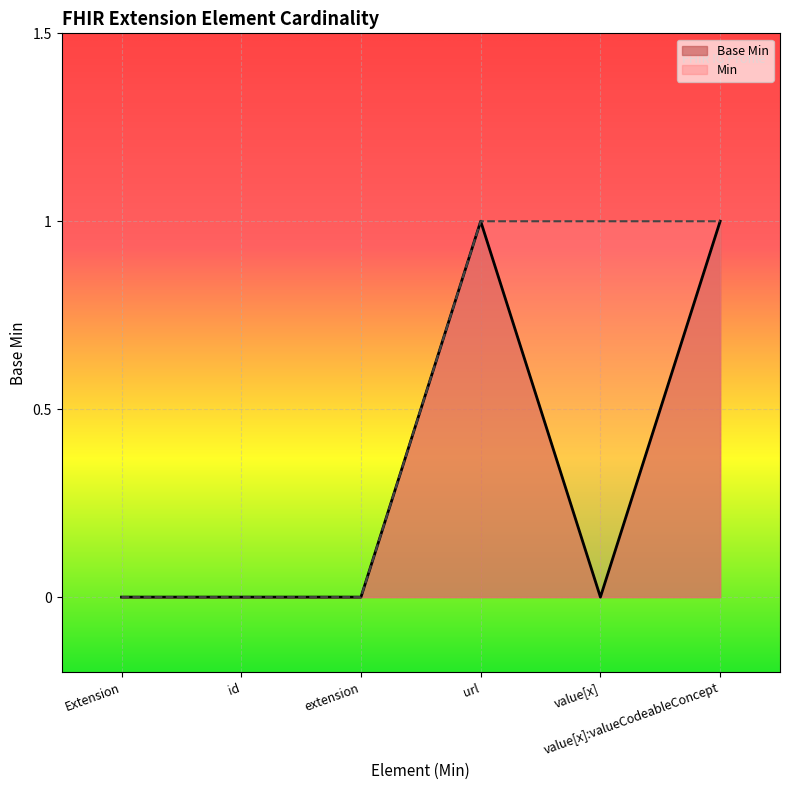

The value at Extension is 0. True or false?

True